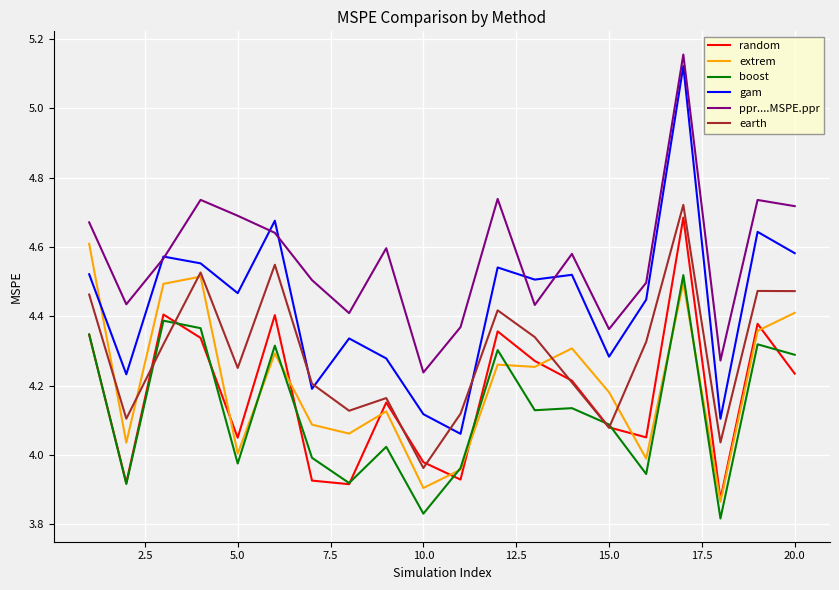

Which series has the largest total across all categories?

ppr....MSPE.ppr